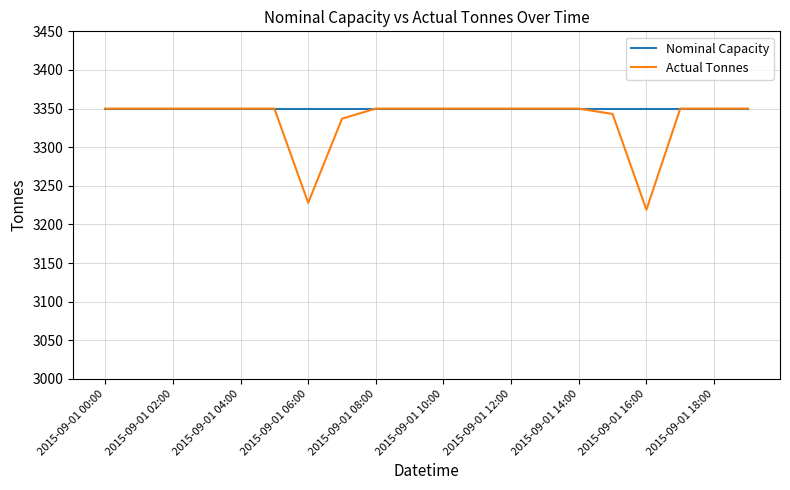

Which series has the largest total across all categories?

Nominal Capacity